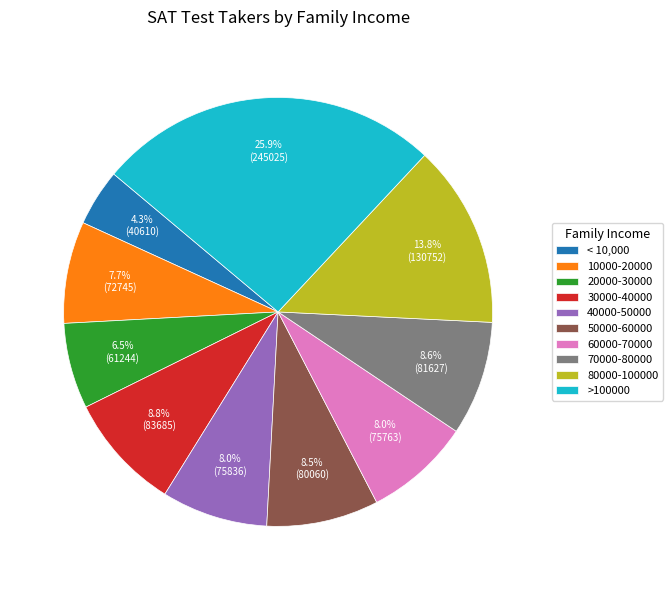

What percentage do 60000-70000 and 80000-100000 together represent?

21.8%